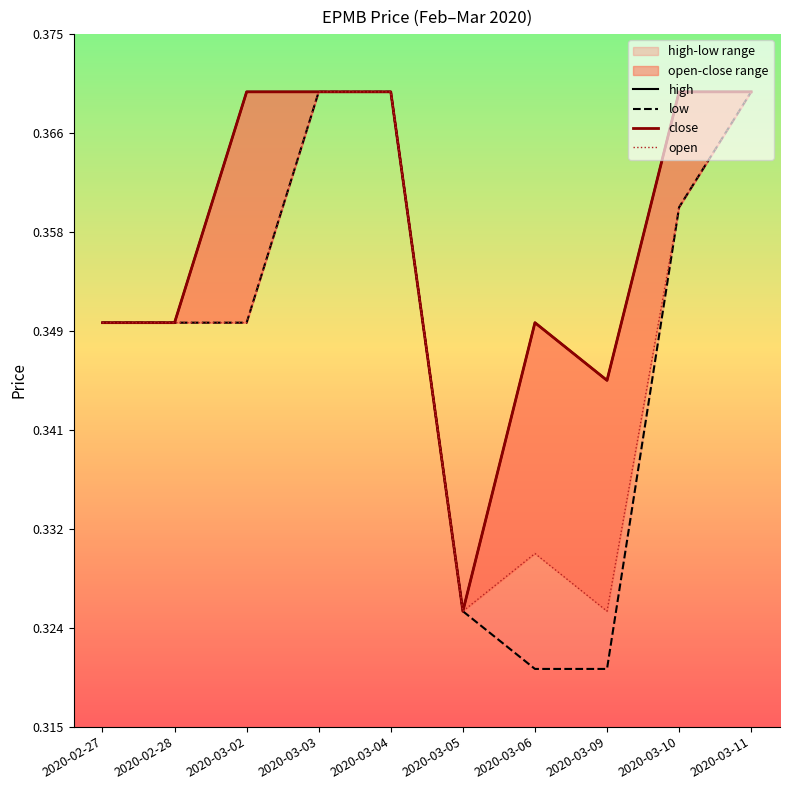

Between 2020-03-04 and 2020-03-10, which is larger?

2020-03-04